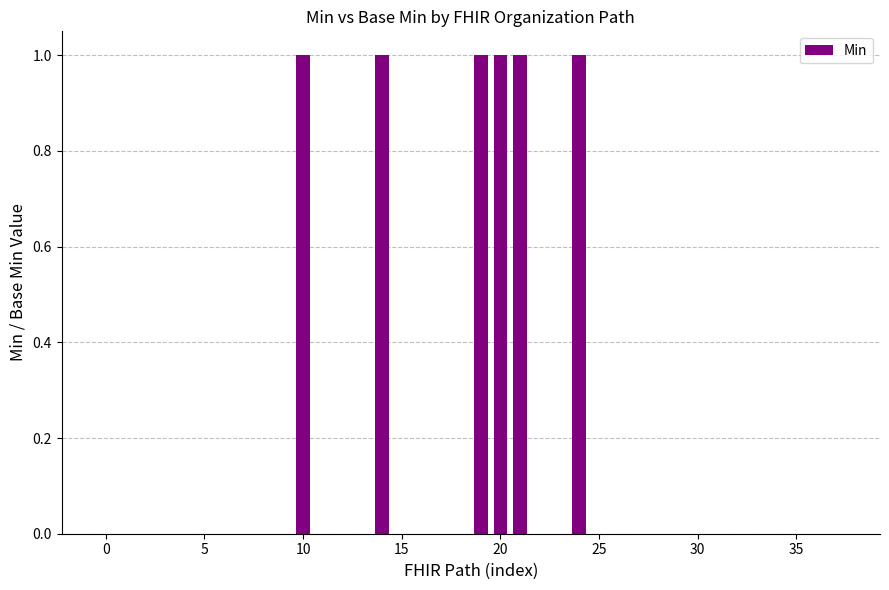

What is the sum of all values?

6